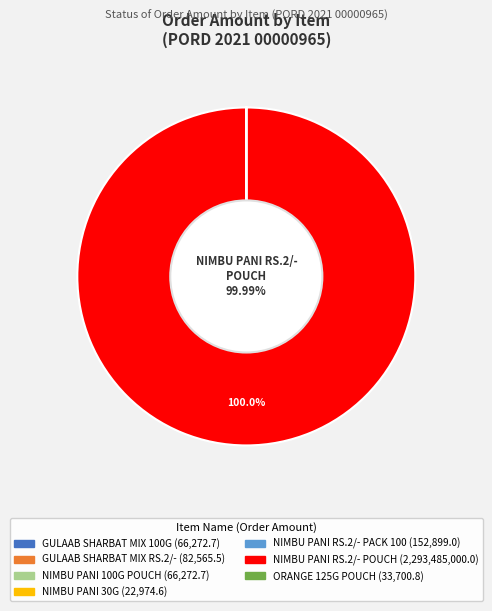

To the nearest percent, what is the difference between the largest and smallest slice percentages?

100%